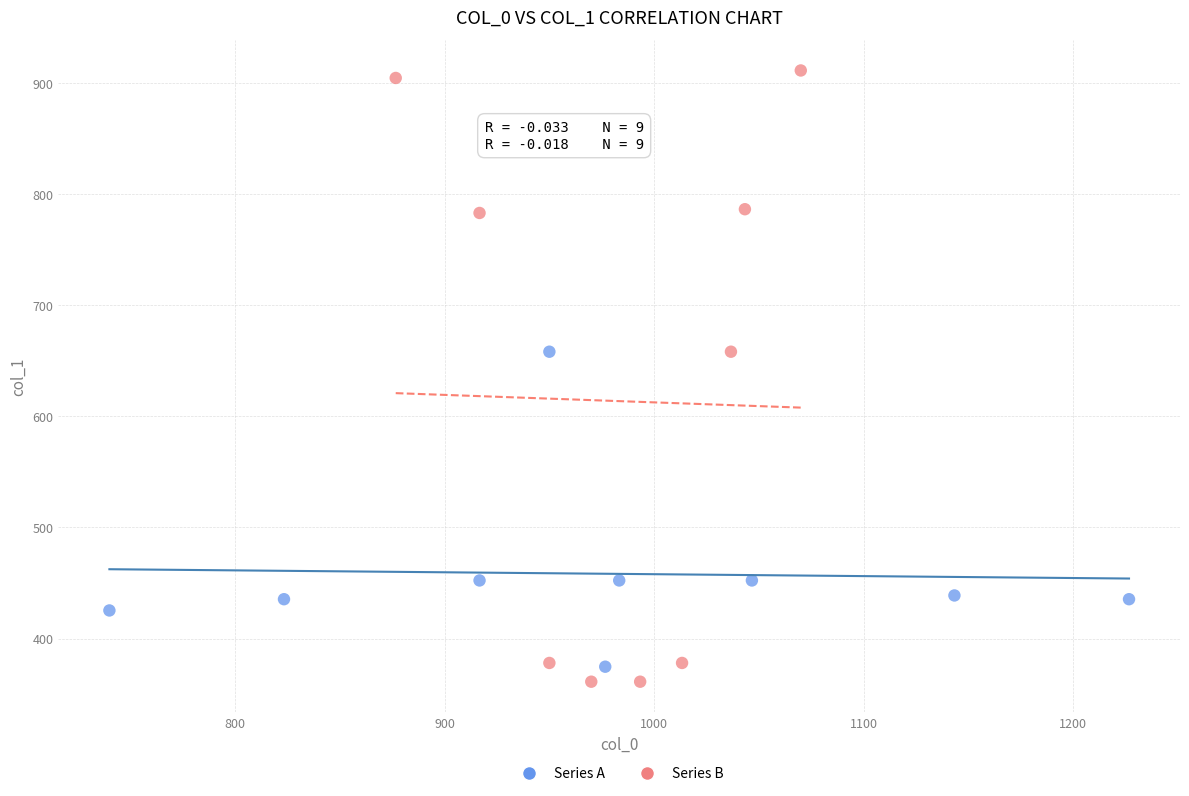

Which series has the widest spread of Y values?

Series B